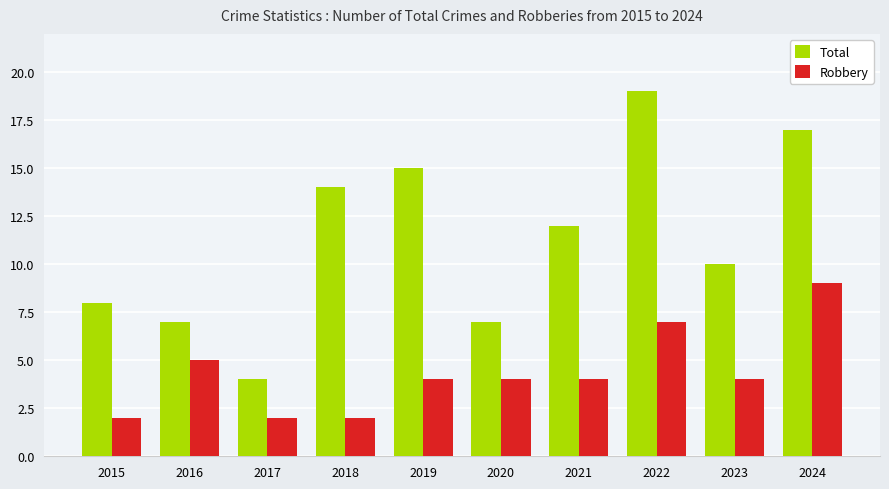

Reading right to left, transcribe all the data shown in this chart.

Total: 2024=17	2023=10	2022=19	2021=12	2020=7	2019=15	2018=14	2017=4	2016=7	2015=8
Robbery: 2024=9	2023=4	2022=7	2021=4	2020=4	2019=4	2018=2	2017=2	2016=5	2015=2